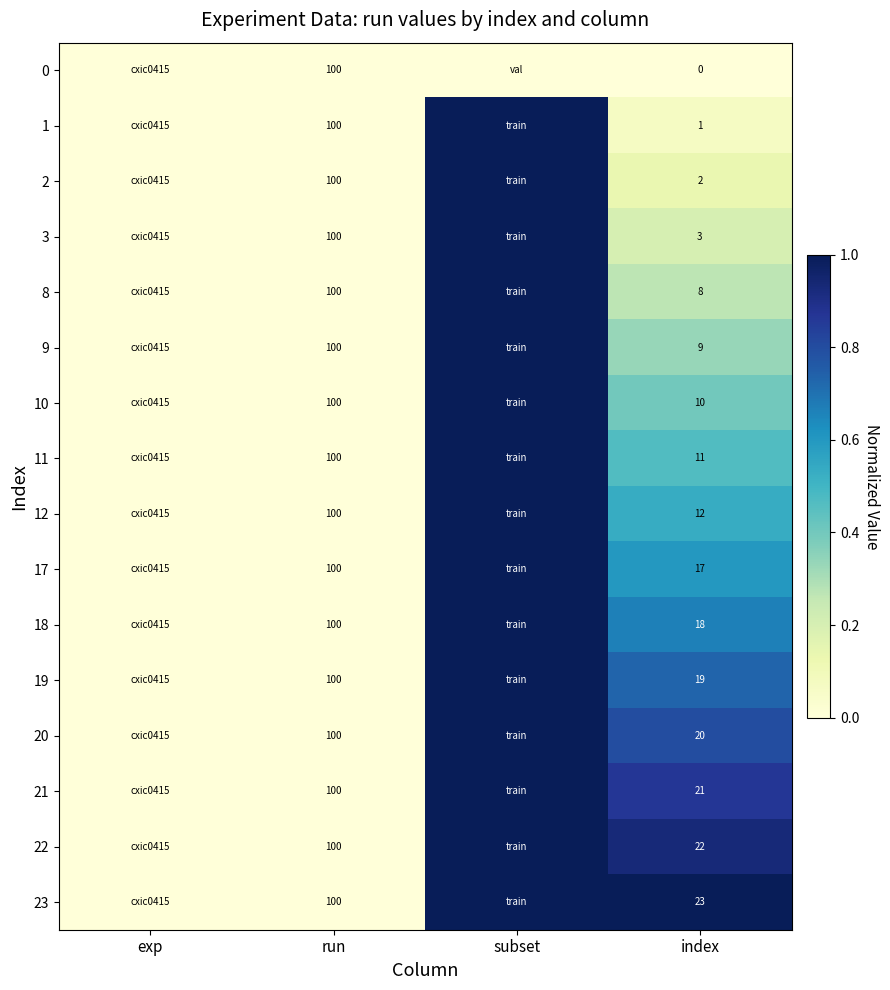

Is the value of 12 at index greater than the value of 18 at run?

No